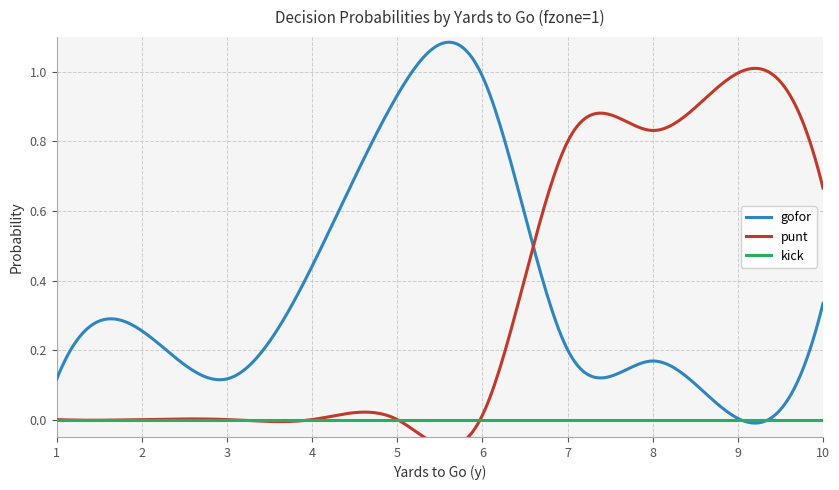

What are all the series names shown in the legend?

gofor, punt, kick